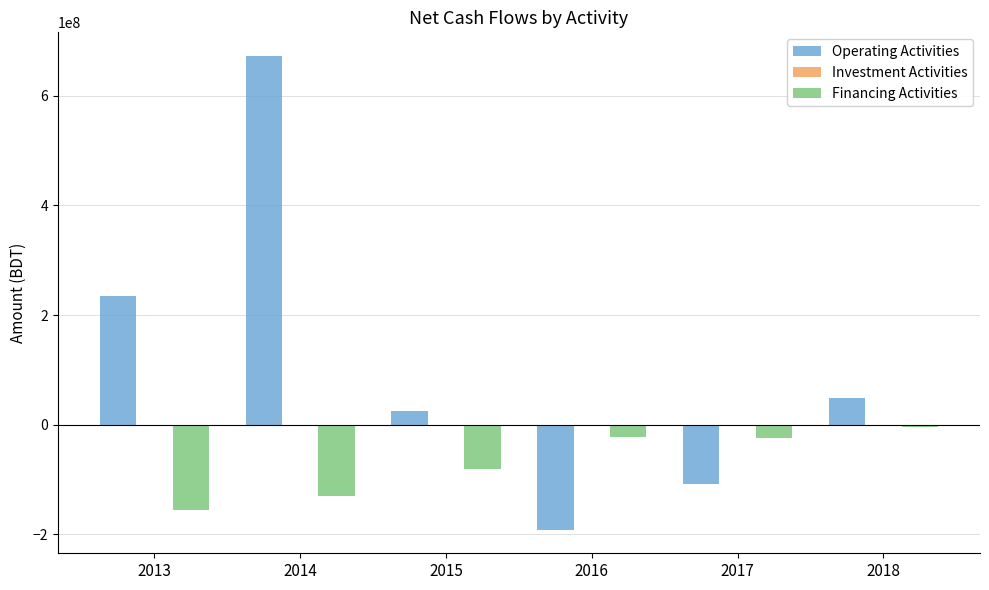

Which series changed the most between 2014 and 2017?

Operating Activities